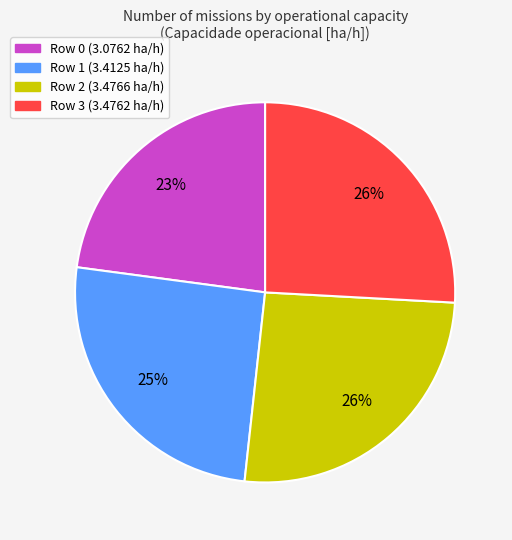

The Row 2 slice represents 37% of the pie. True or false?

False